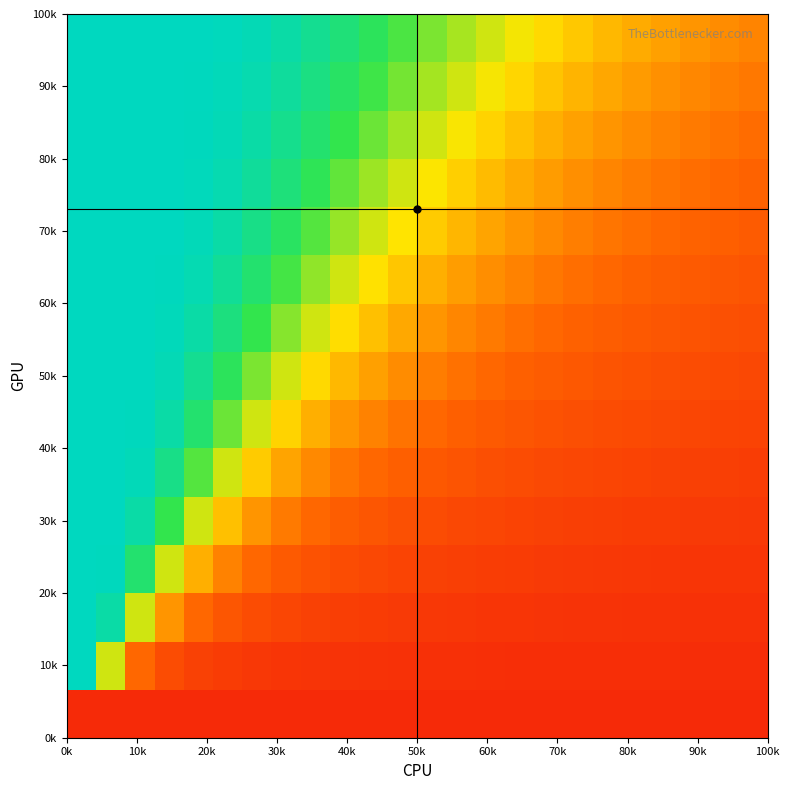

At how many categories does at least one series exceed 0?

16